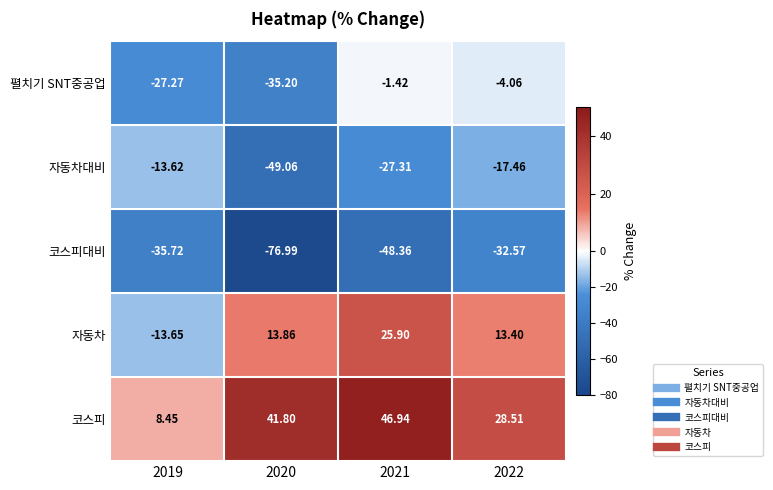

At 2019, list the series in order from smallest to largest.

코스피대비, 펼치기 SNT중공업, 자동차, 자동차대비, 코스피